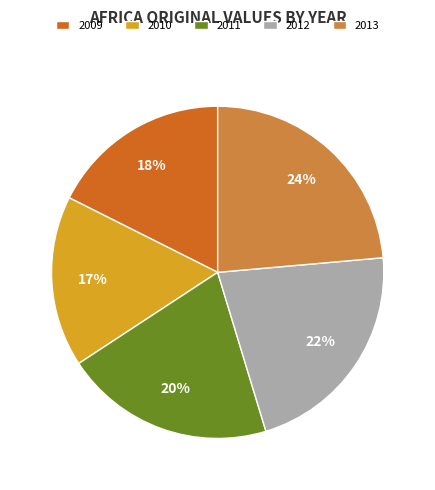

Combined, do 2010 and 2009 account for over 50%?

No